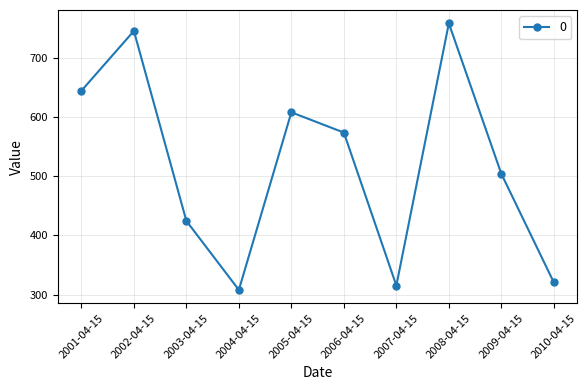

How many series are shown in this chart?

1